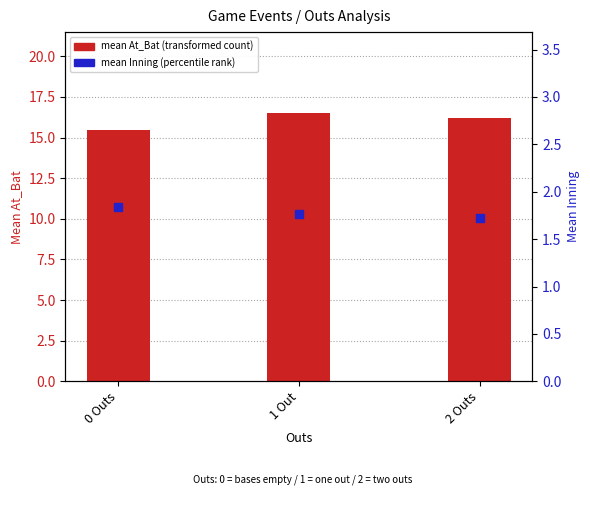

At which category is the sum across all series the highest?

1 Out